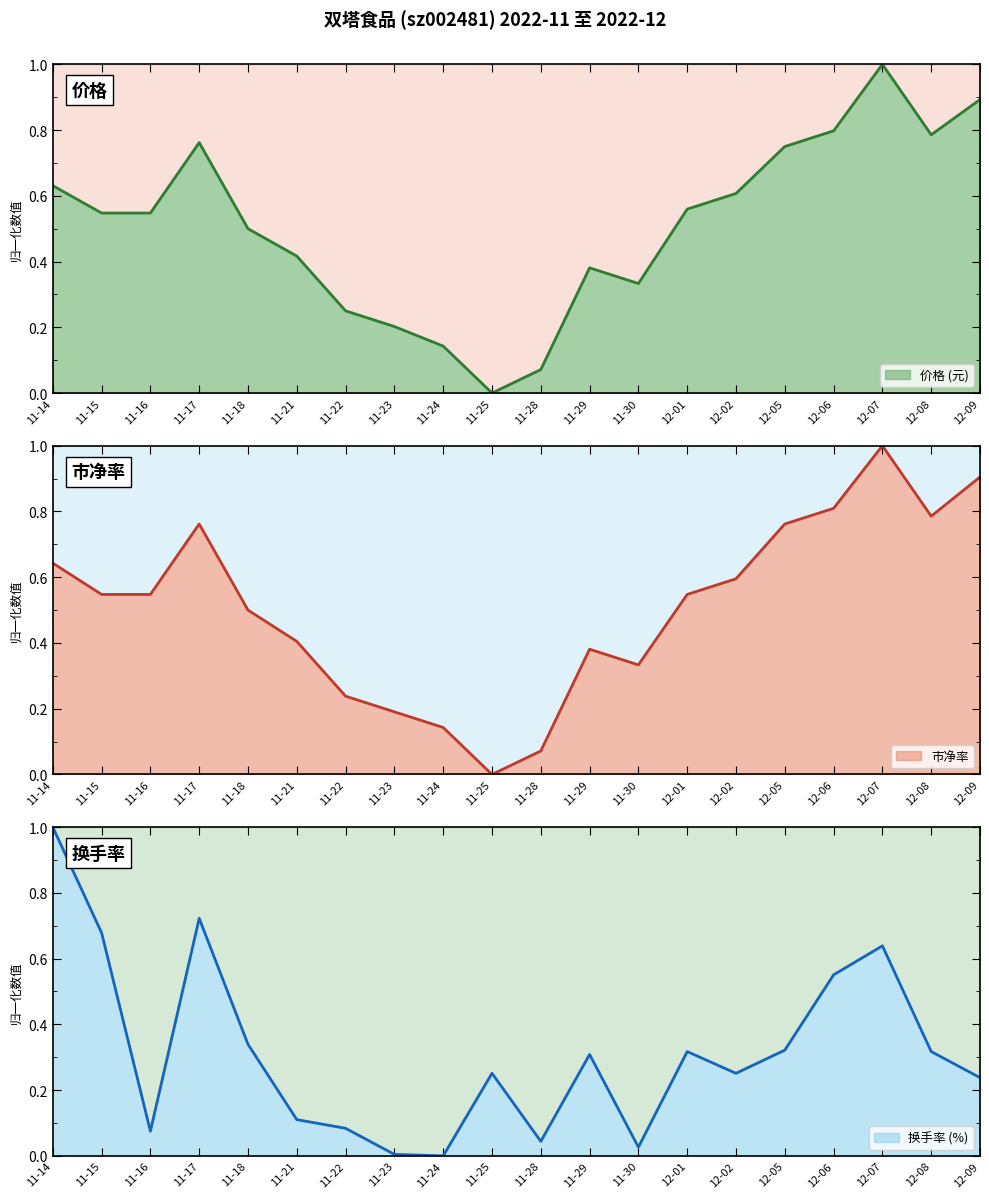

Which series ends up on top after the final intersection of 换手率 and 价格?

价格